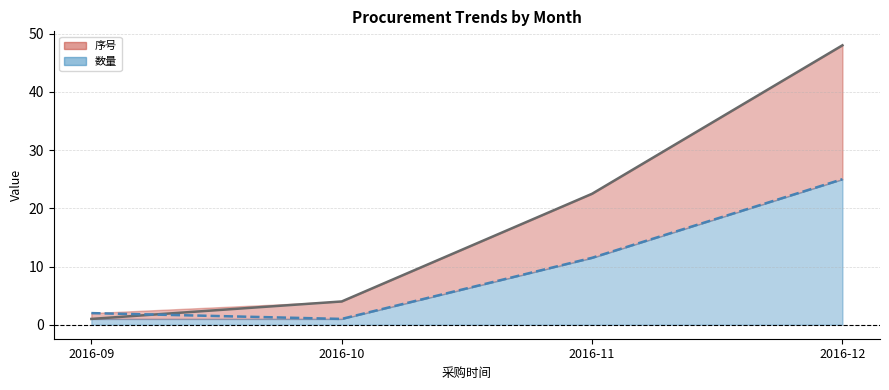

Is the value of 数量 line at 2016-11 greater than the value of 序号 line at 2016-12?

No